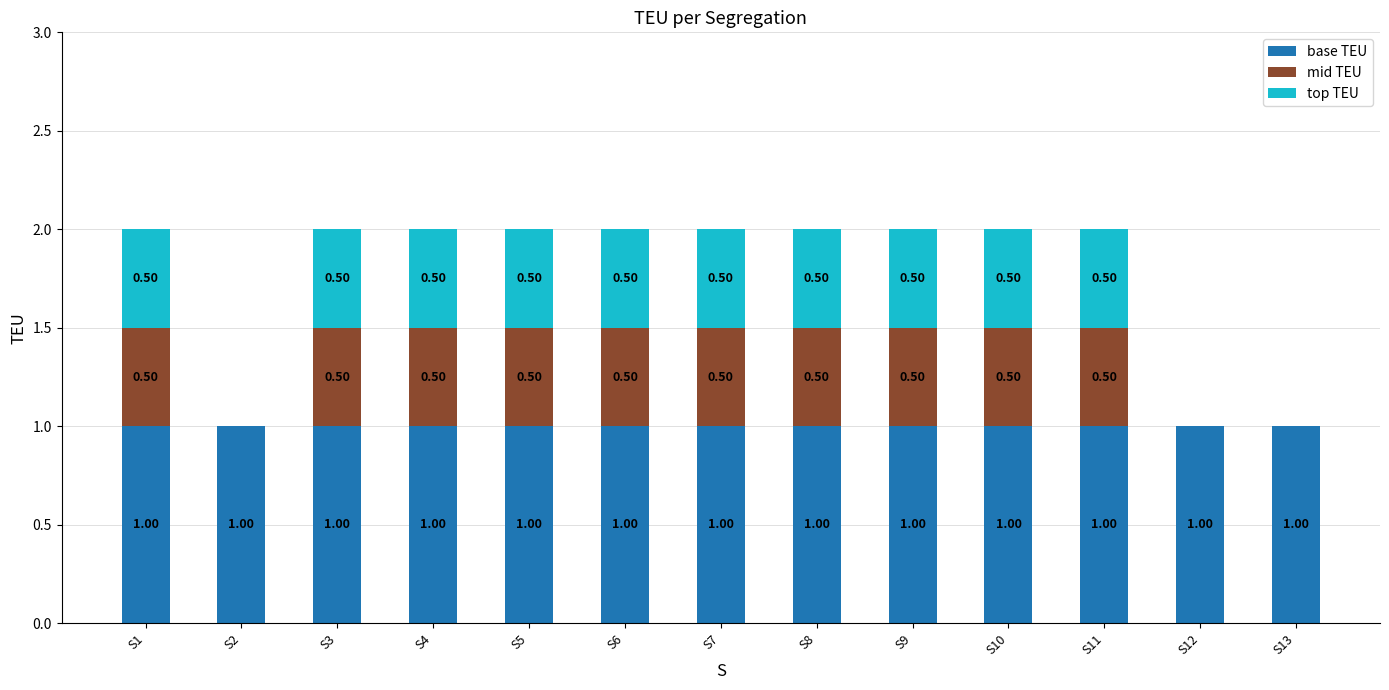

Is it true that mid TEU equals 0.0 at S12?

True